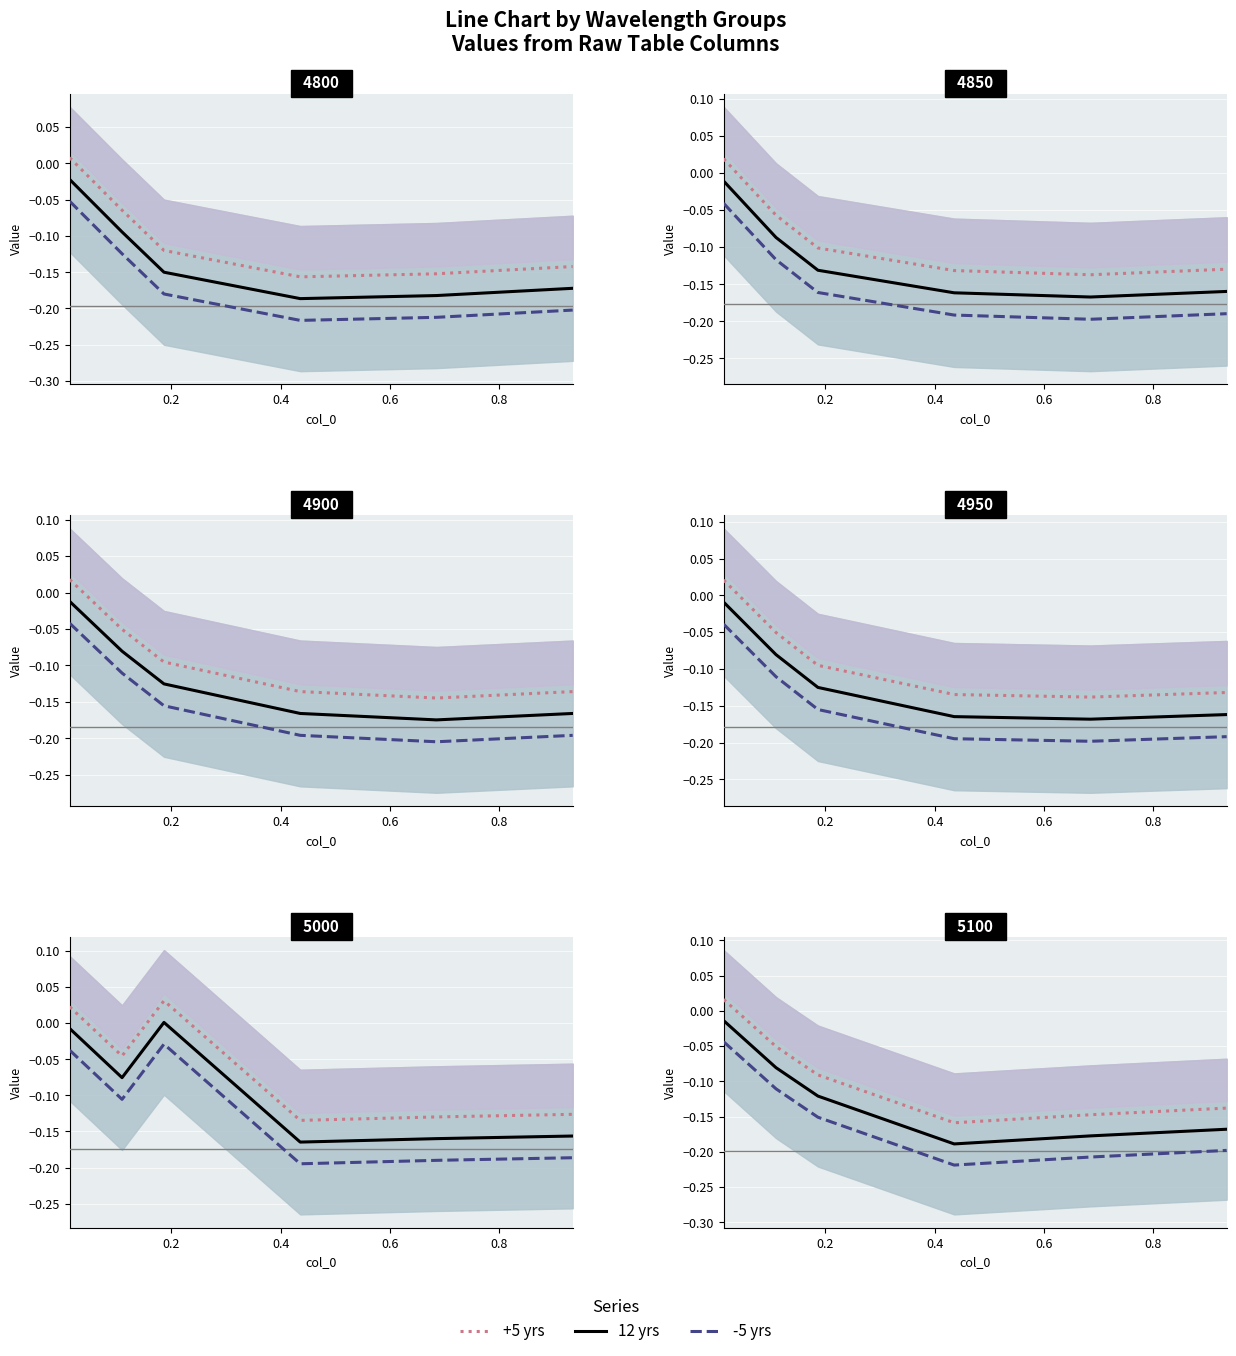

What is the lowest value of the 4950 series?

-0.1